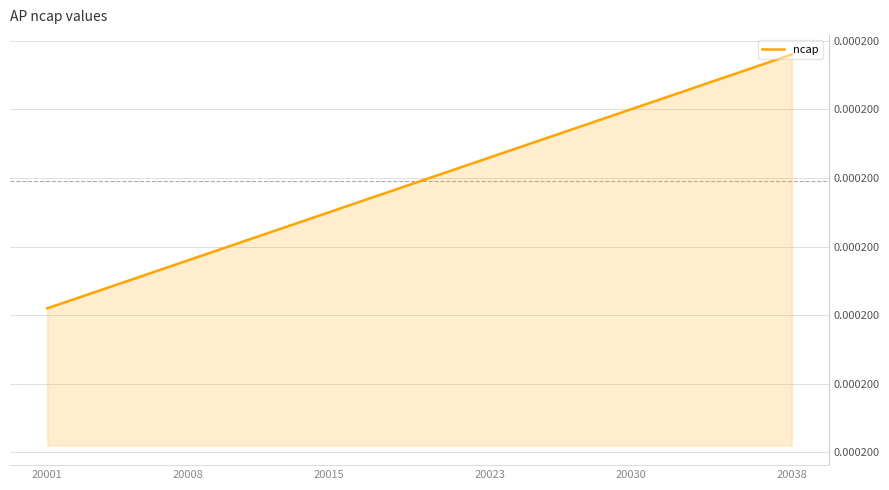

Does the chart display data point markers on the line(s)?

No